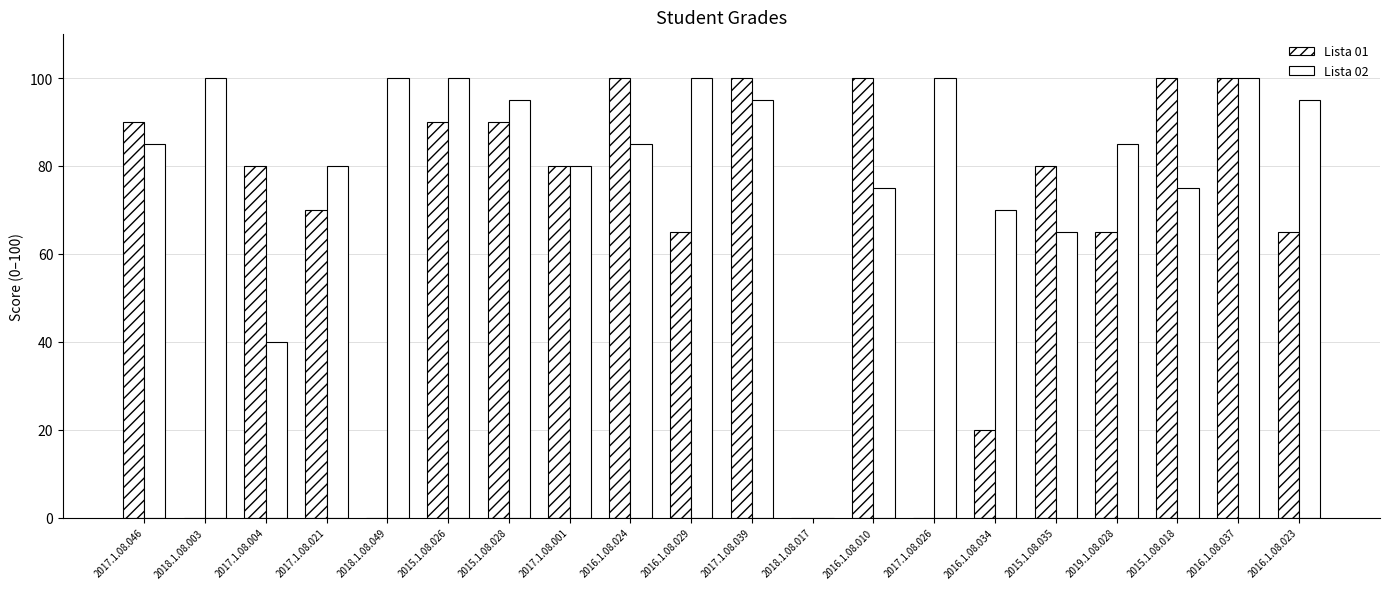

Between 2016.1.08.024 and 2017.1.08.026, which is larger?

2016.1.08.024